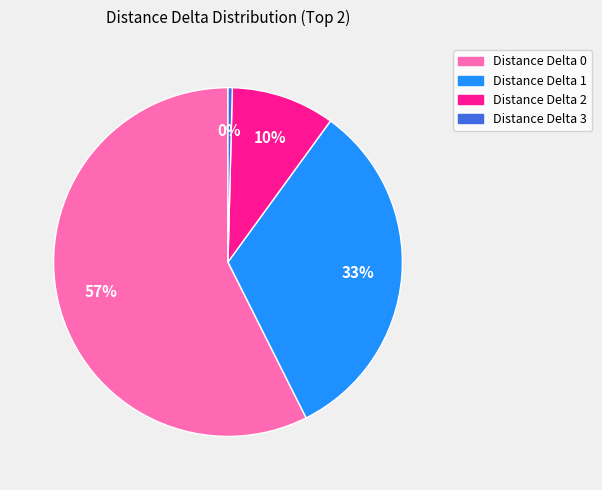

Does Distance Delta 0 represent more than half of the total?

Yes